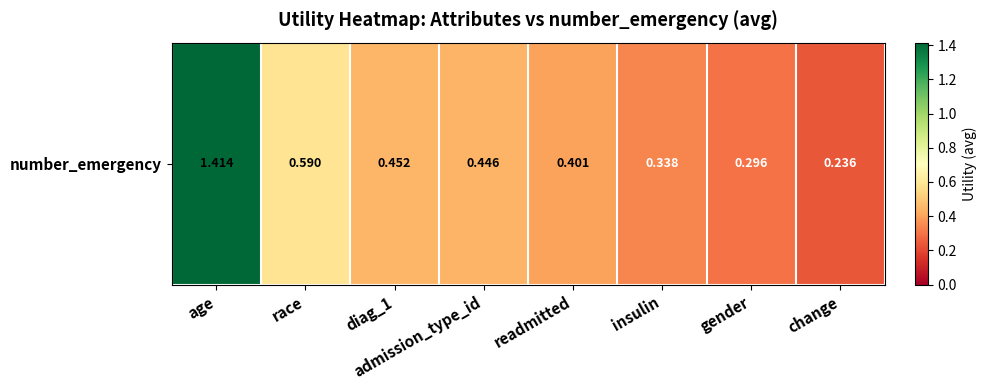

List the labels in order of value, smallest first.

change, gender, insulin, readmitted, admission_type_id, diag_1, race, age